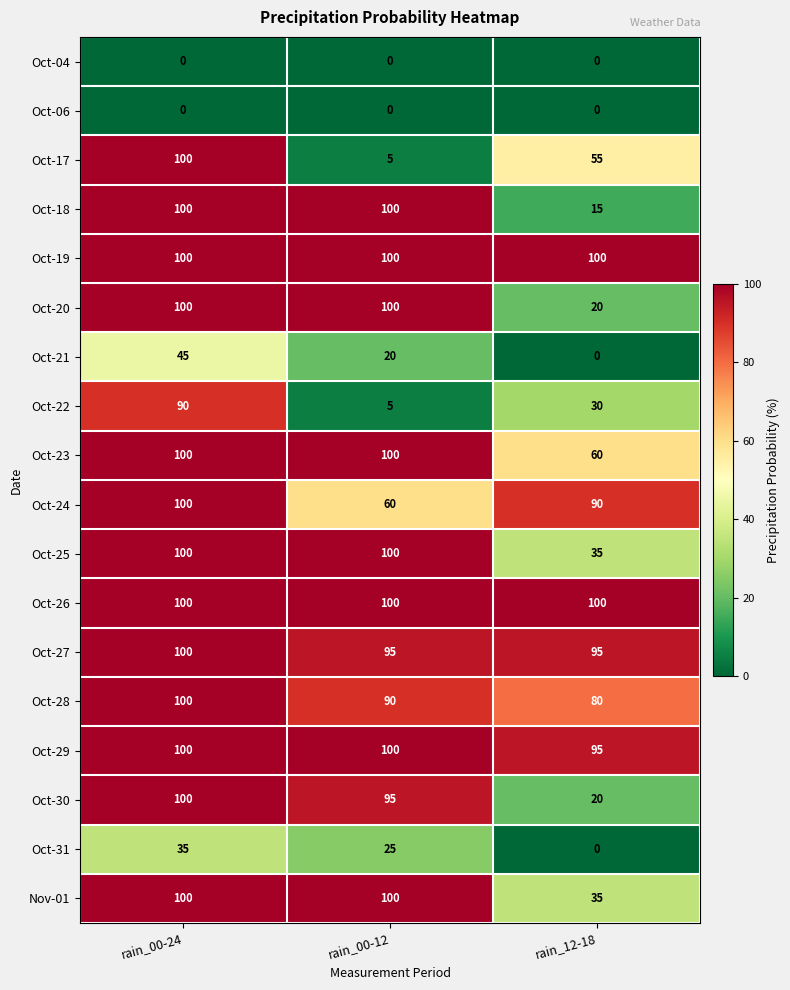

Which series has the widest spread of values?

Oct-17